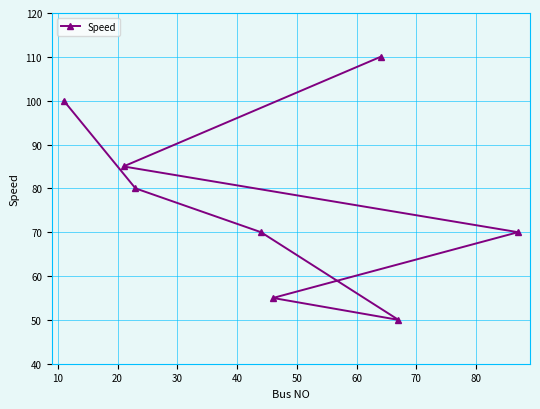

What is the value of the 2nd point from the left?

85